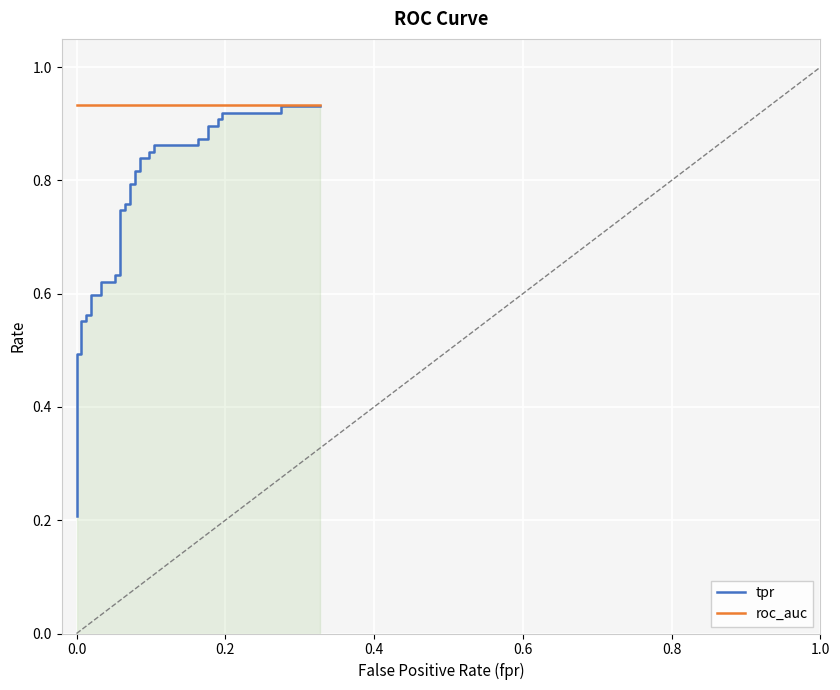

List the series in order of their overall mean, lowest first.

tpr, roc_auc